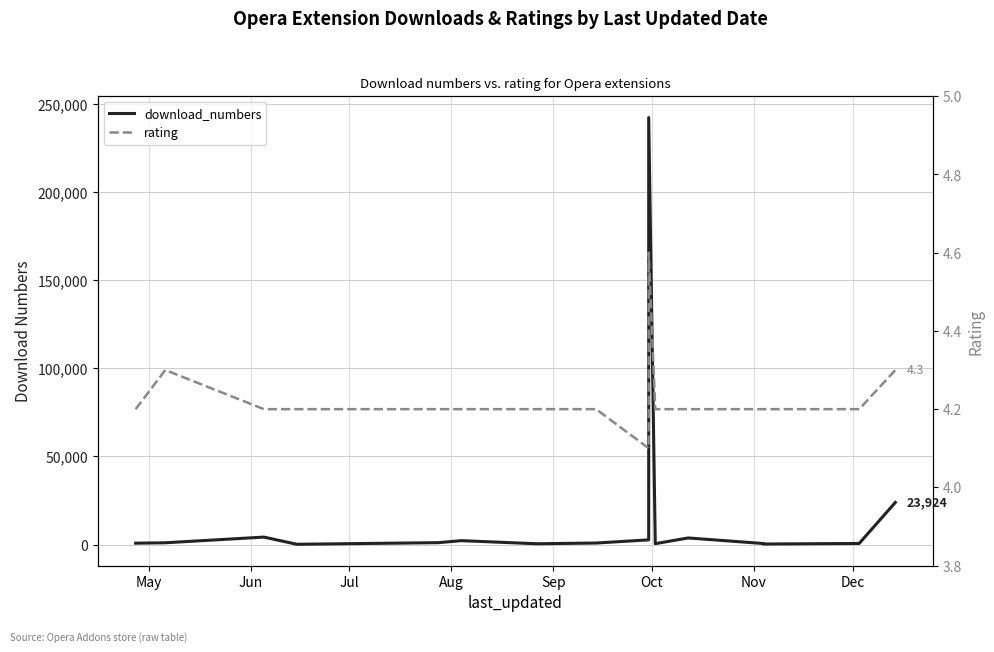

How many lines are shown in the chart?

2